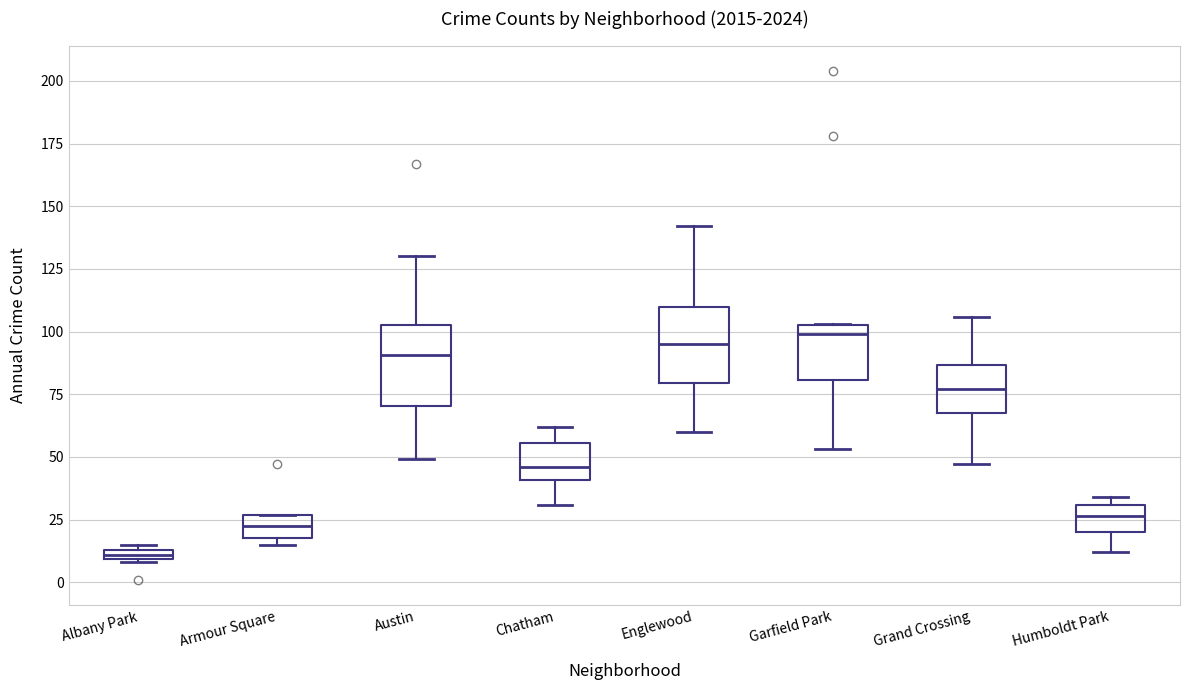

Where does the lower whisker of the box for Humboldt Park end on the y-axis? The values are not printed on the chart, so give them approximately, as read against the axis.

10